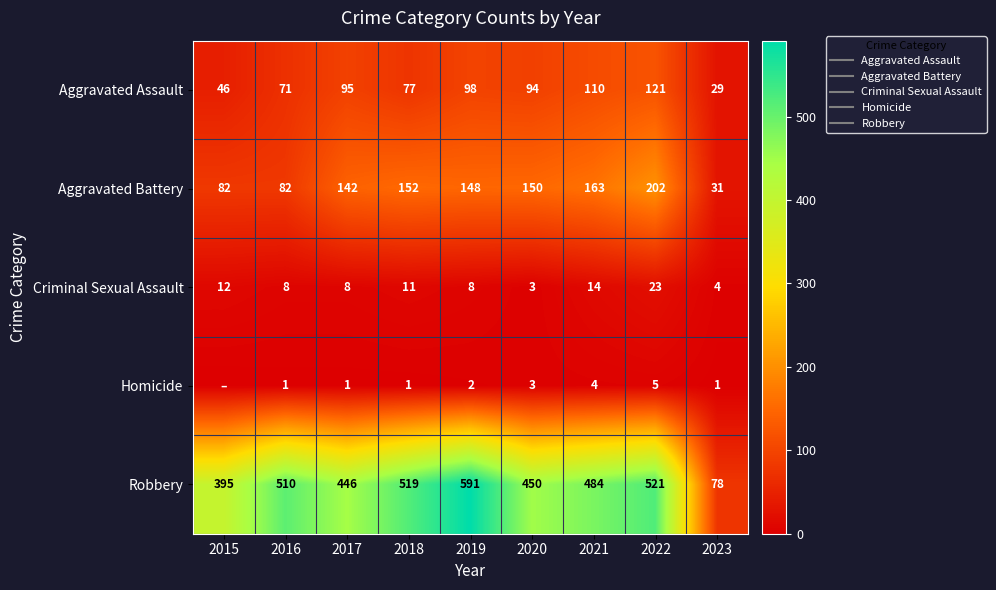

True or false: Homicide has a value of 0 at 2018.

False